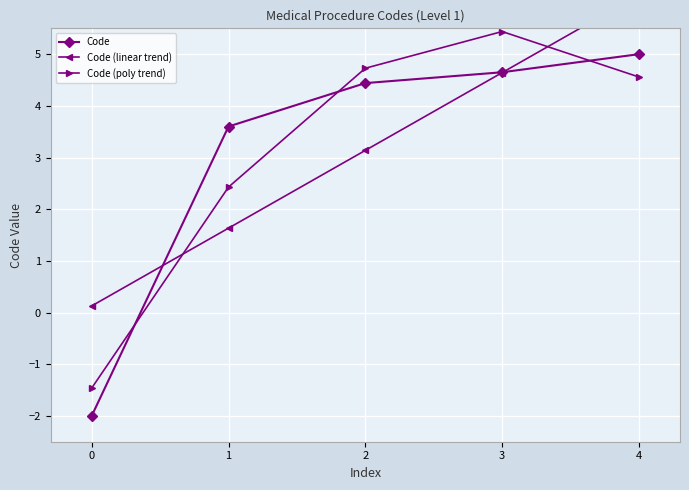

Which label corresponds to the largest value in the chart?

4